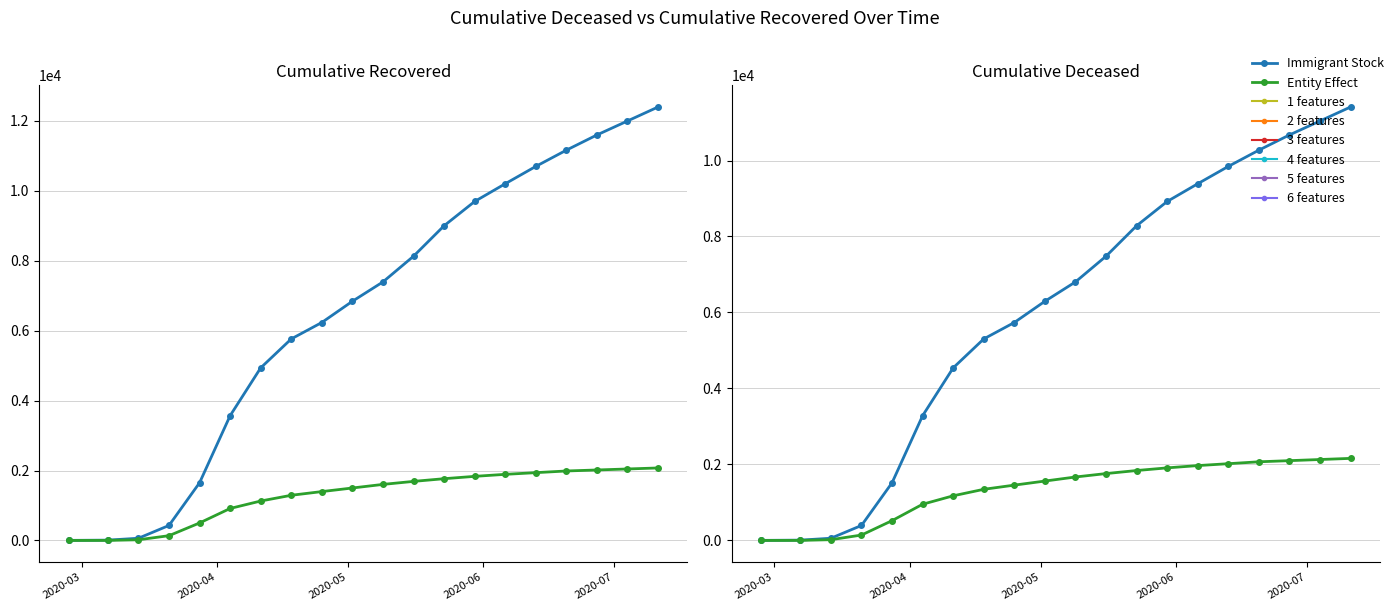

What is the value of the Cumulative Deceased point at the 8th from the left?

1346.0